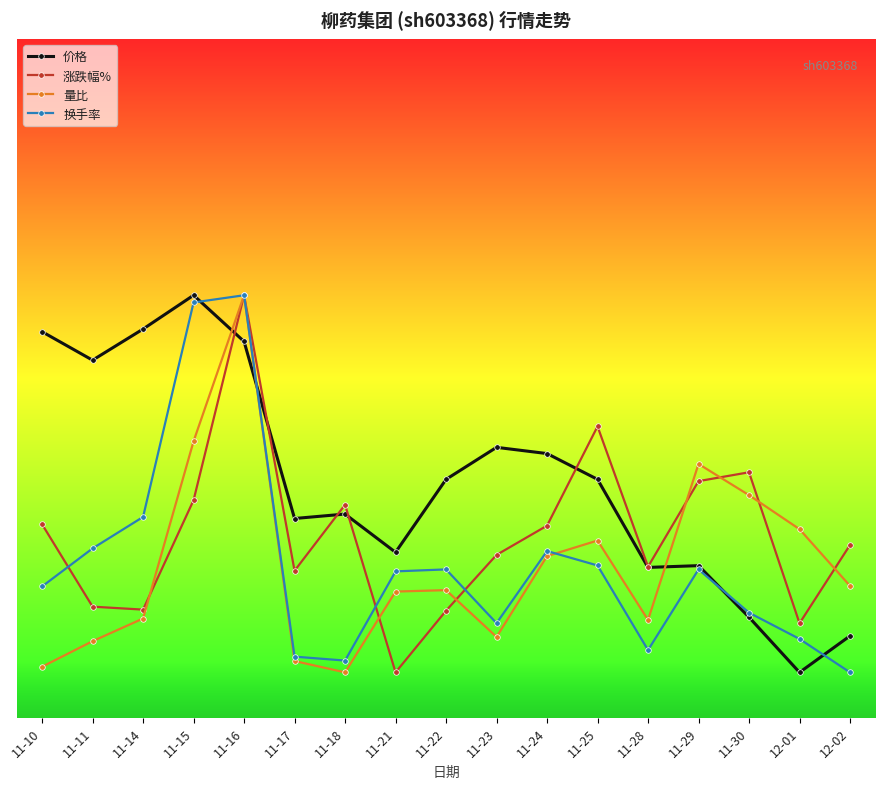

What are all the series names shown in the legend?

价格, 涨跌幅%, 量比, 换手率